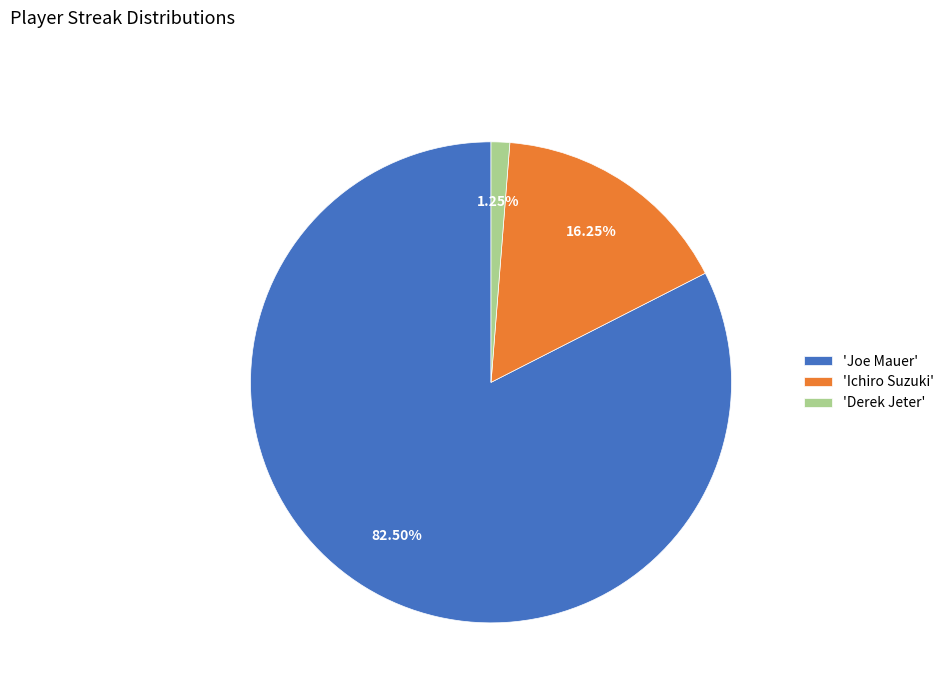

Does any single category account for the majority?

Yes